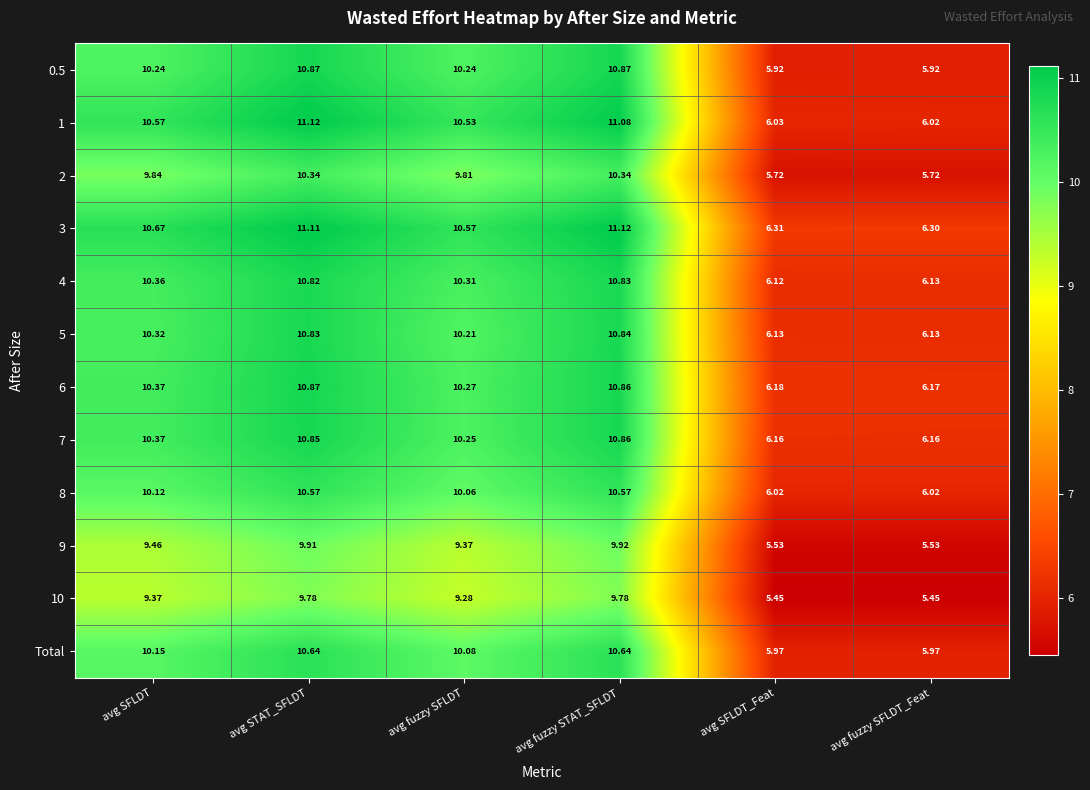

Where does the 8 series first go above 10?

avg SFLDT